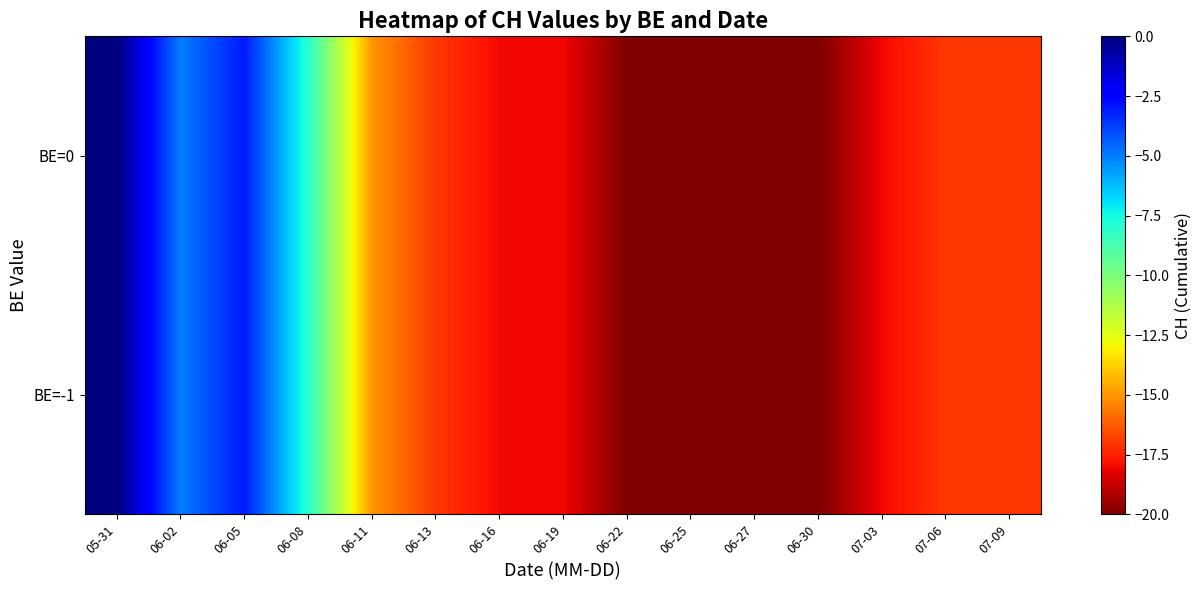

Reading left to right, what are all the values shown in this chart?

row_0: 05-31=0	06-02=-5	06-05=-3	06-08=-8	06-11=-15	06-13=-17	06-16=-18	06-19=-18	06-22=-20	06-25=-20	06-27=-20	06-30=-20	07-03=-18	07-06=-17	07-09=-17
row_1: 05-31=0	06-02=-5	06-05=-3	06-08=-8	06-11=-15	06-13=-17	06-16=-18	06-19=-18	06-22=-20	06-25=-20	06-27=-20	06-30=-20	07-03=-18	07-06=-17	07-09=-17